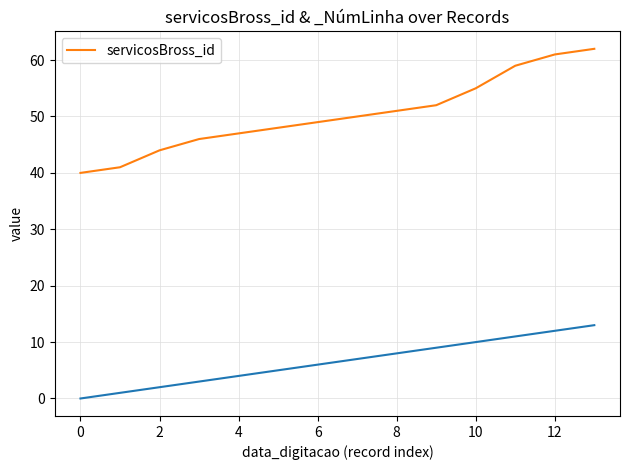

How many values are below 50?

7